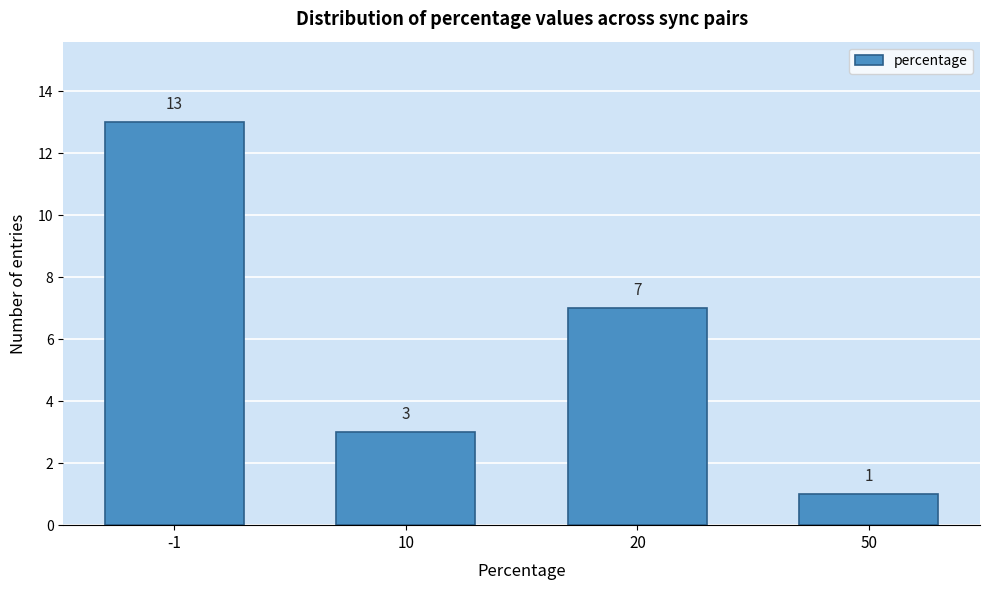

Reading left to right, what are all the values shown in this chart?

-1=13	10=3	20=7	50=1